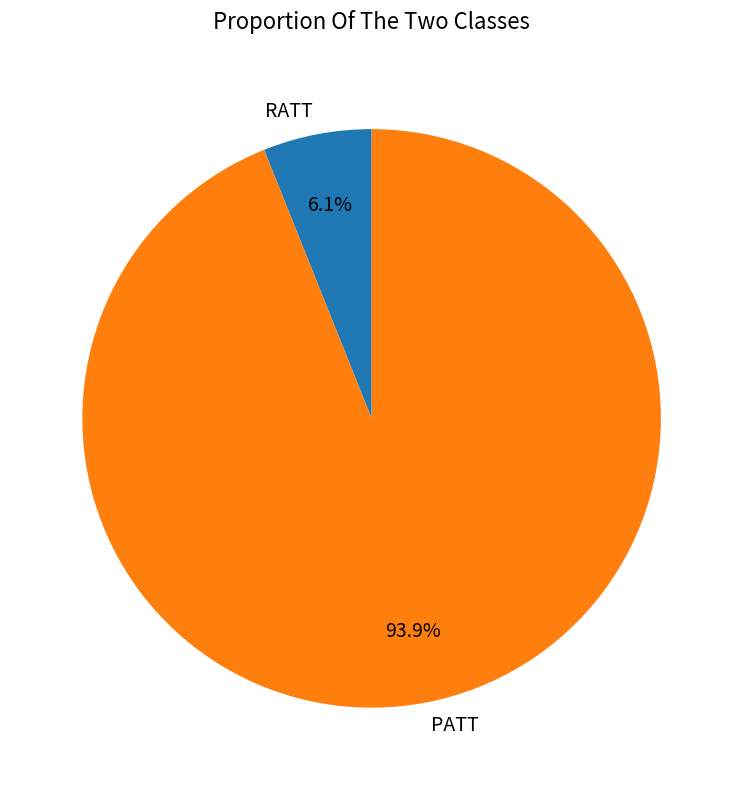

True or false: PATT accounts for 94% of the total.

True